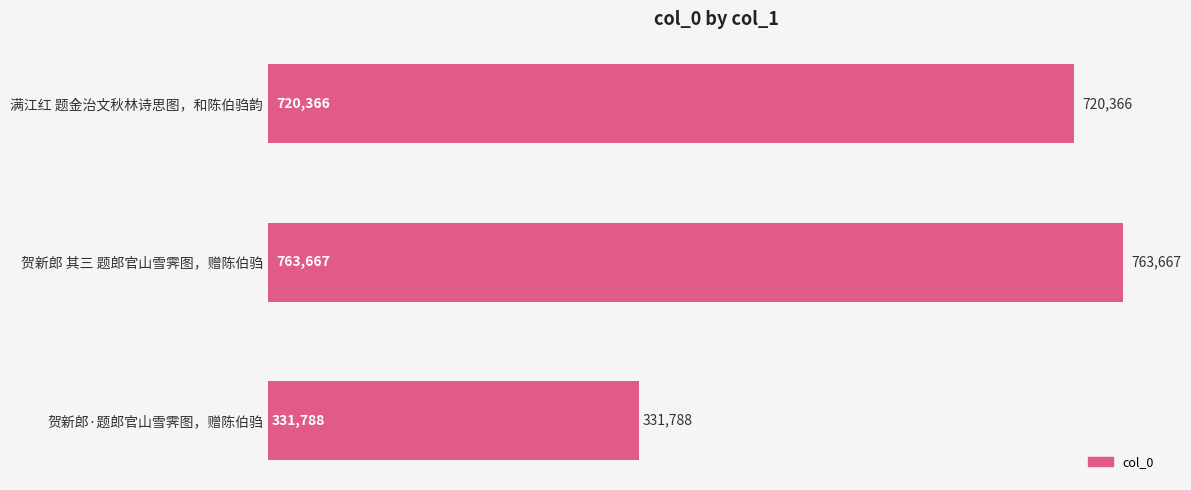

List the labels in order of value, smallest first.

贺新郎·题郎官山雪霁图，赠陈伯驺, 满江红 题金治文秋林诗思图，和陈伯驺韵, 贺新郎 其三 题郎官山雪霁图，赠陈伯驺